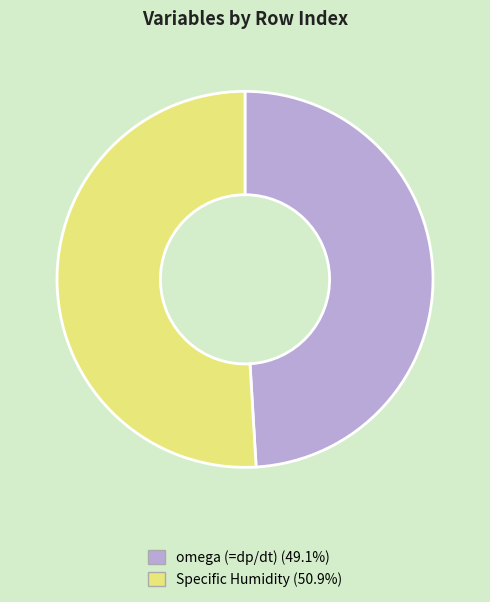

Rank the categories by value from highest to lowest.

Specific Humidity, omega (=dp/dt)